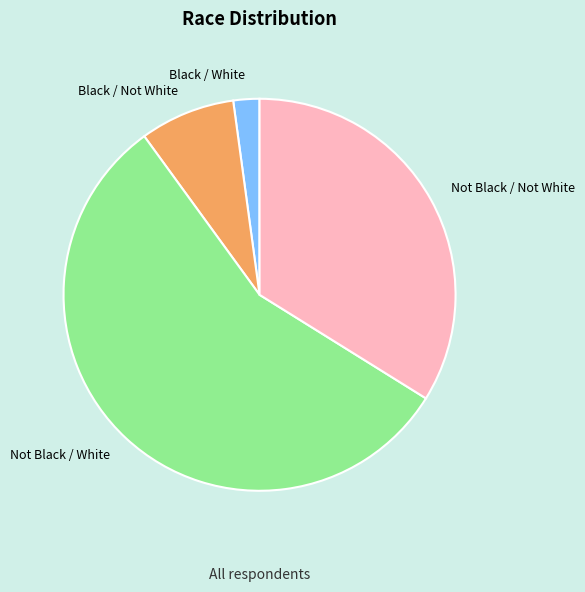

What is the majority slice?

Not Black / White